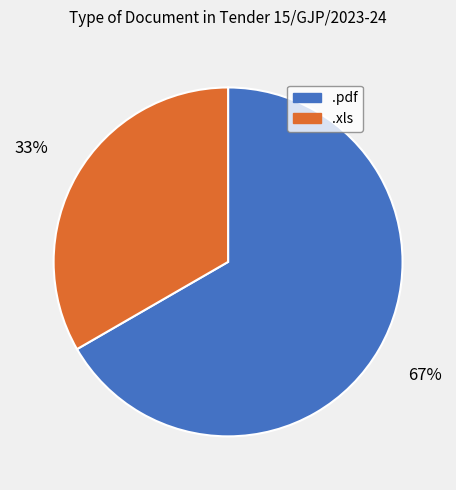

Combined, do .xls and .pdf account for over 50%?

Yes